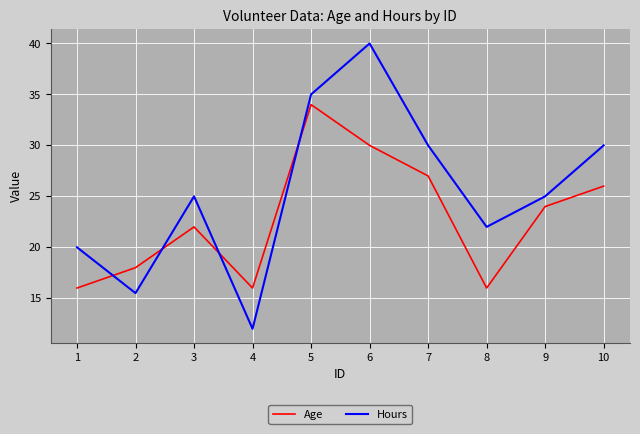

Rank the series at 6 from lowest to highest value.

Age, Hours